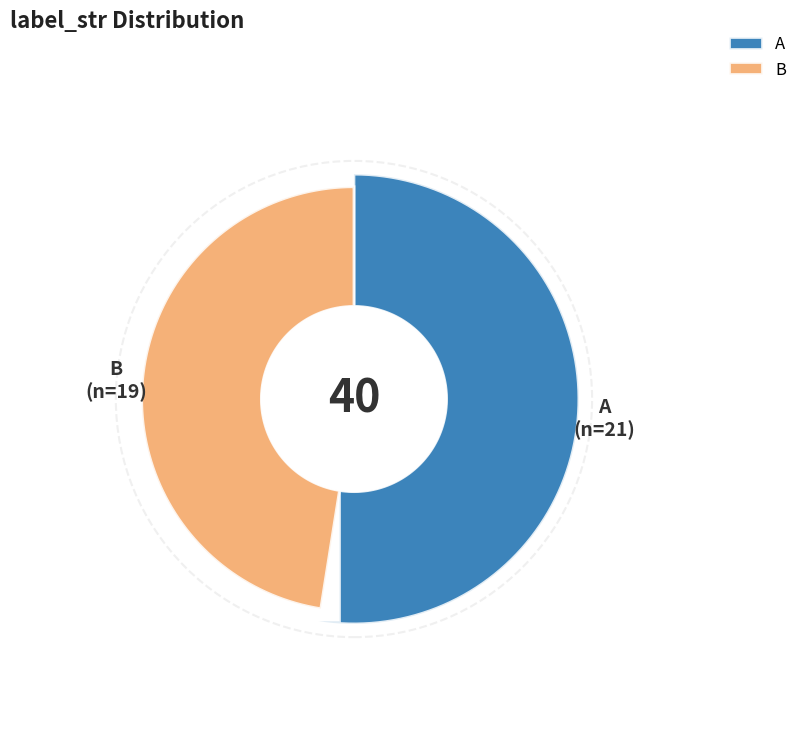

Rank the categories by value from lowest to highest.

B, A